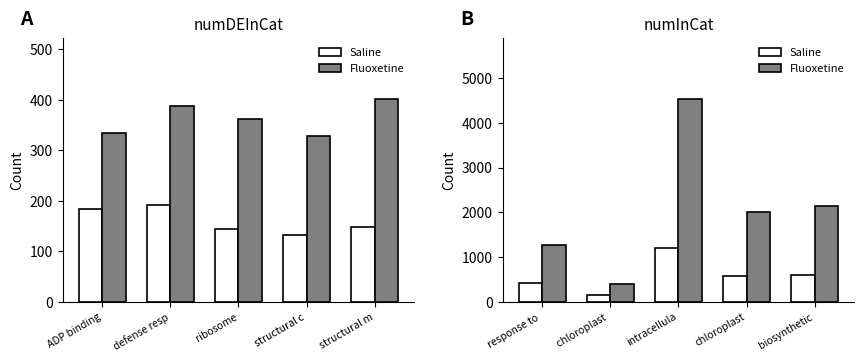

How many data points in Saline are less than 578?

2